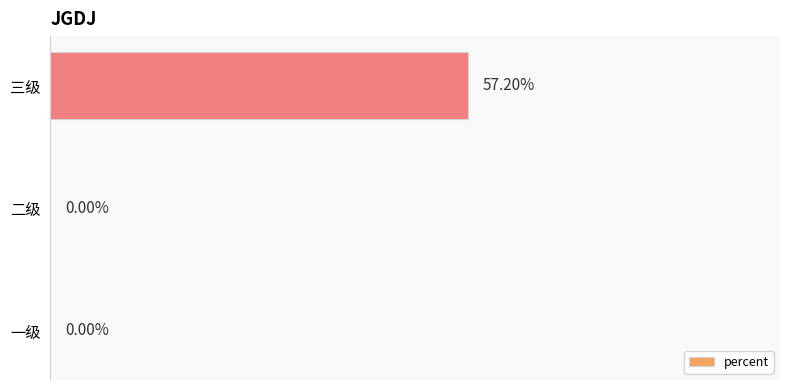

Between 二级 and 三级, which is larger?

三级